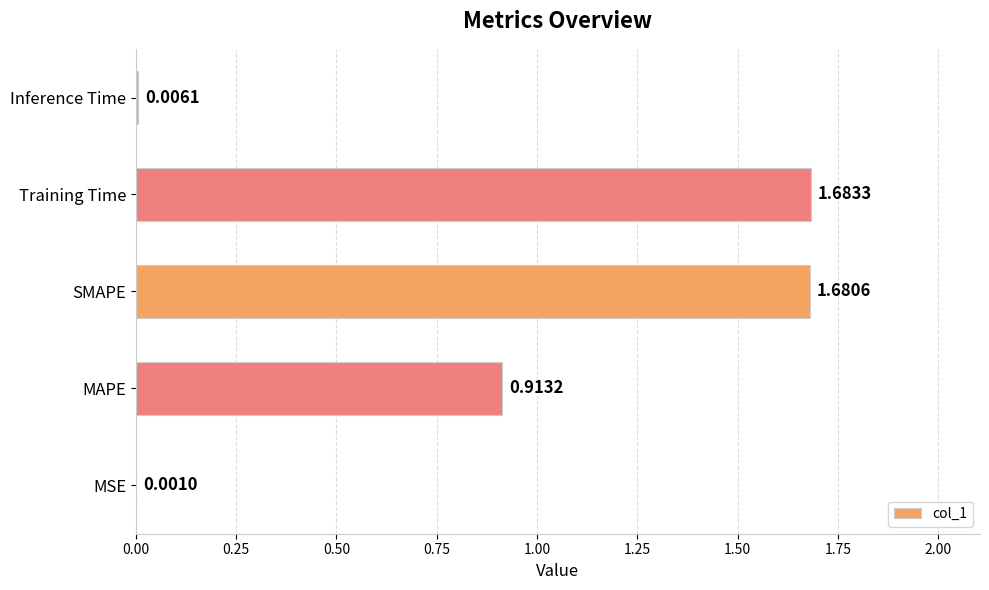

Between MSE and SMAPE, which is larger?

SMAPE